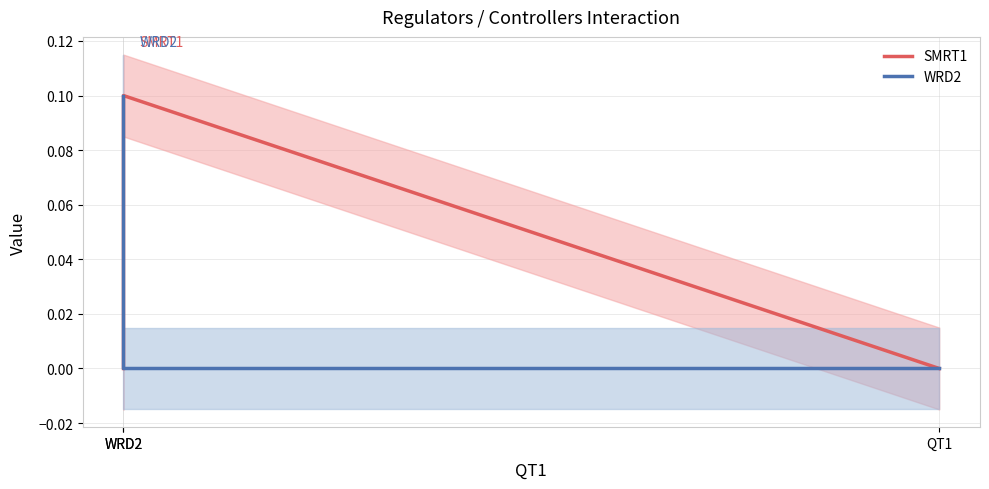

What is the maximum value for WRD2?

0.1